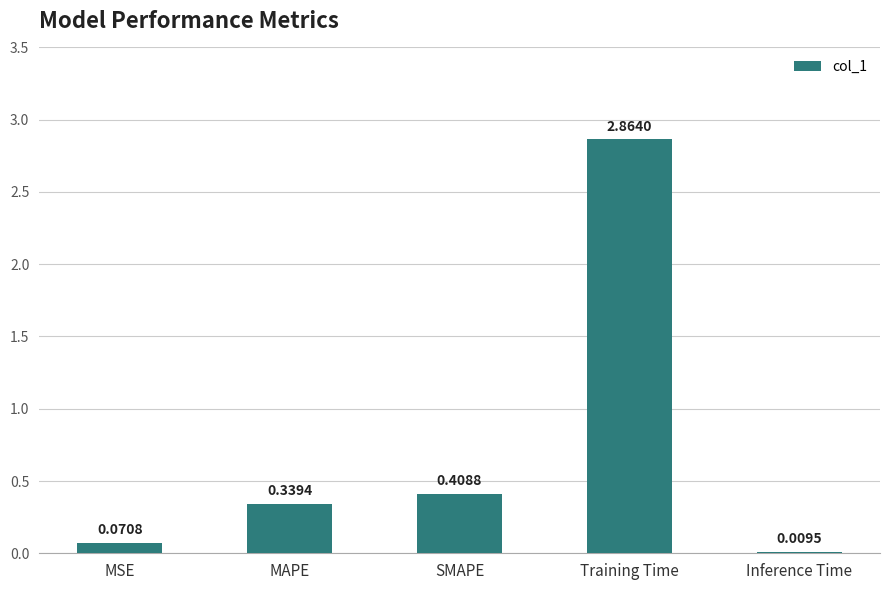

What is the change in value from MAPE to Training Time?

+2.5